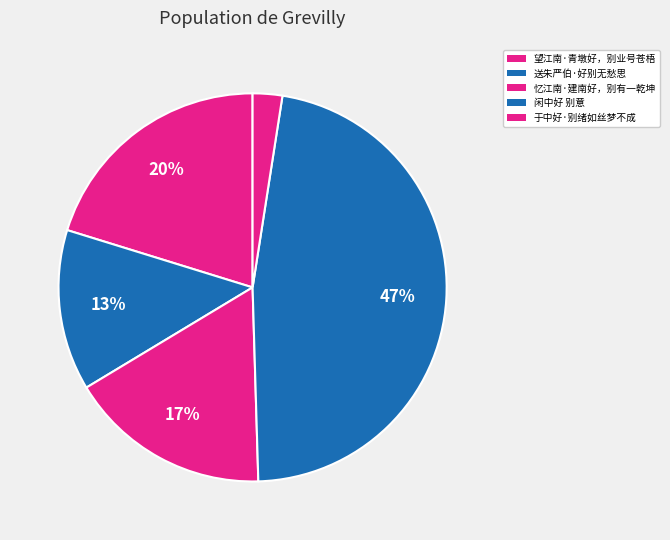

Rank the categories by value from lowest to highest.

于中好·别绪如丝梦不成, 送朱严伯·好别无愁思, 忆江南·建南好，别有一乾坤, 望江南·青墩好，别业号苍梧, 闲中好 别意